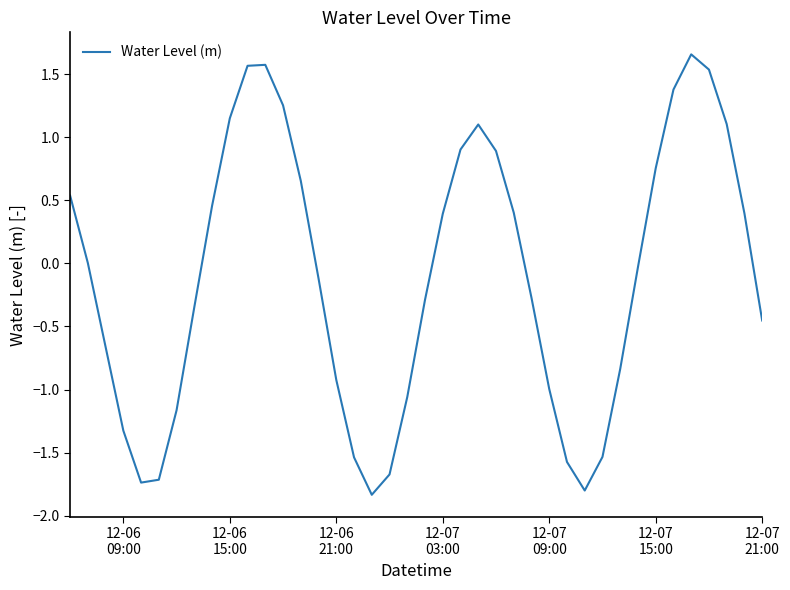

What is the smallest value displayed?

-1.8